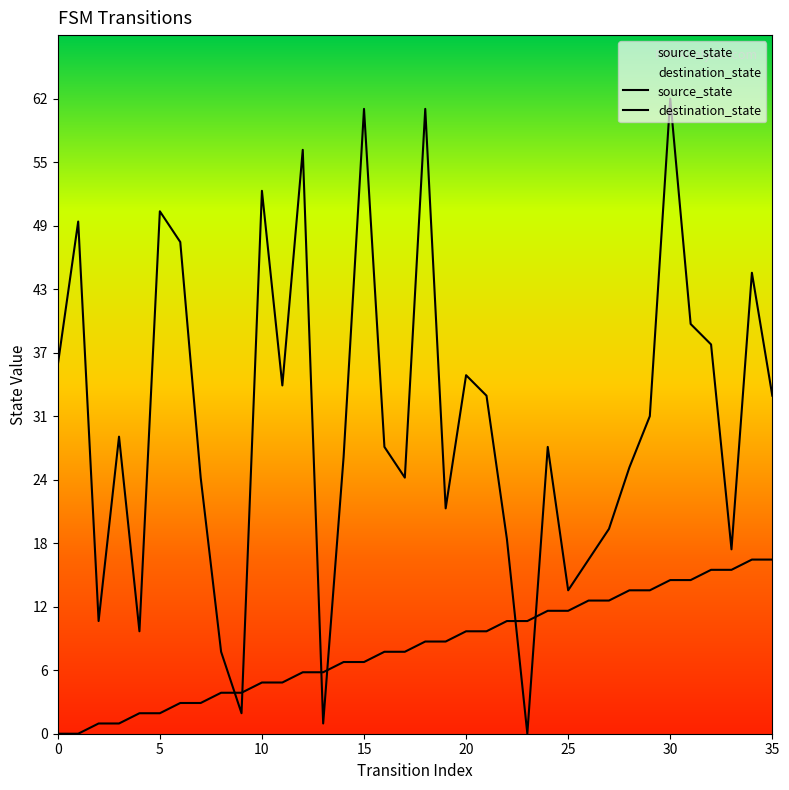

At which label does source_state first exceed 9?

20